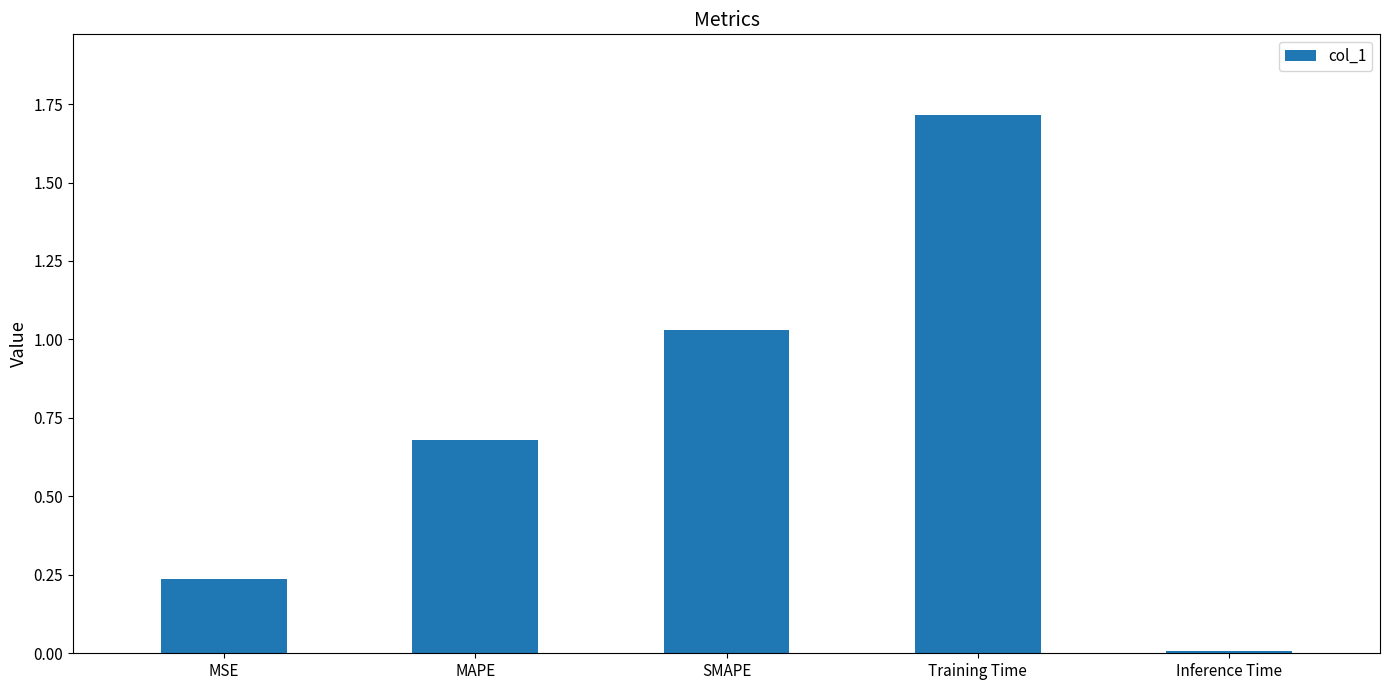

List the labels in order of value, largest first.

Training Time, SMAPE, MAPE, MSE, Inference Time